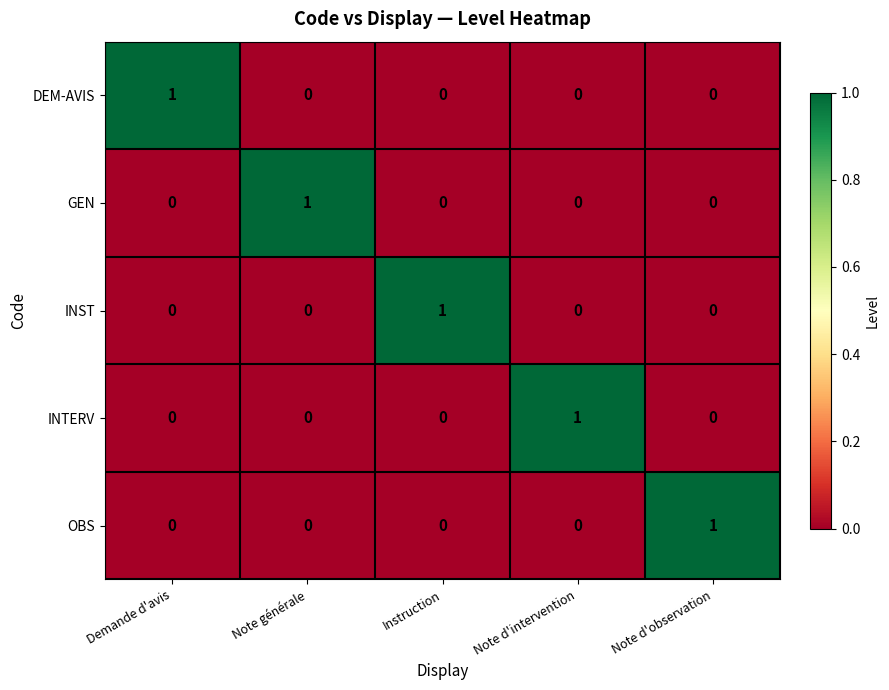

Count the INST values in the range 0 to 1.

5